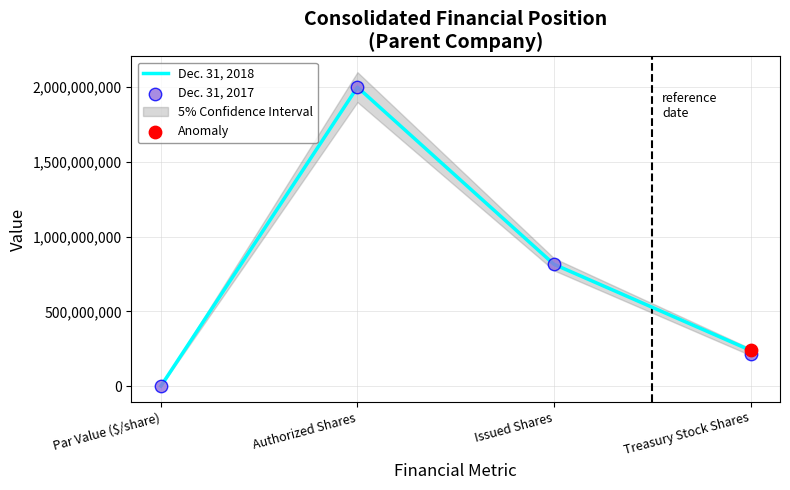

Is the value of Dec. 31, 2018 at Par Value ($/share) greater than the value of Dec. 31, 2017 at Par Value ($/share)?

No